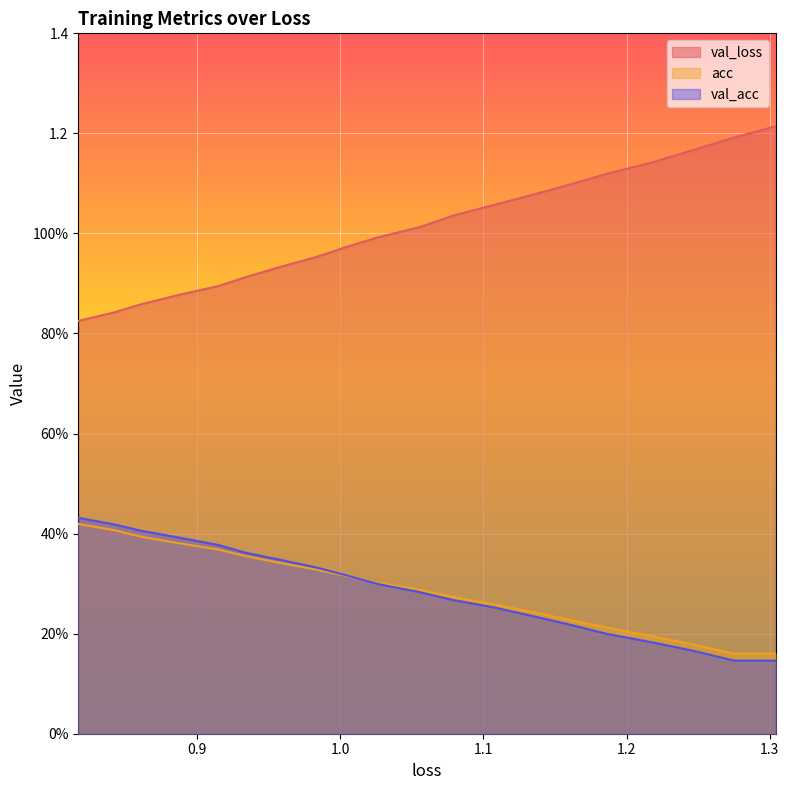

What are all the series names shown in the legend?

val_loss, acc, val_acc